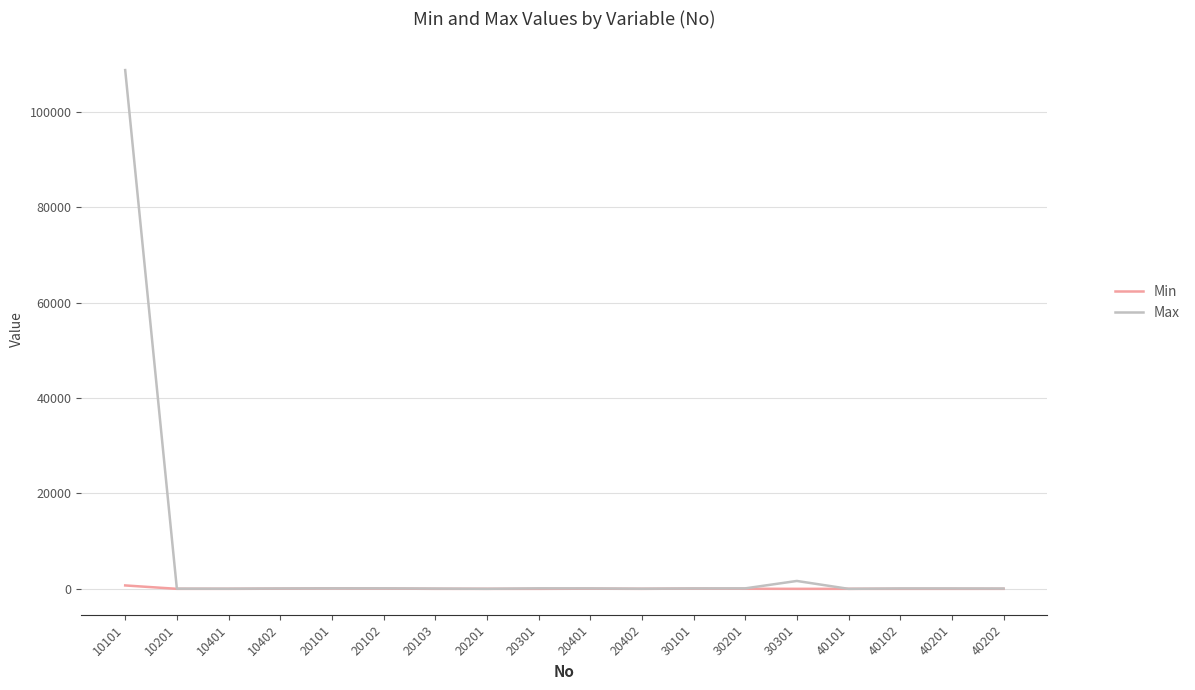

How many categories are shown in the chart?

18